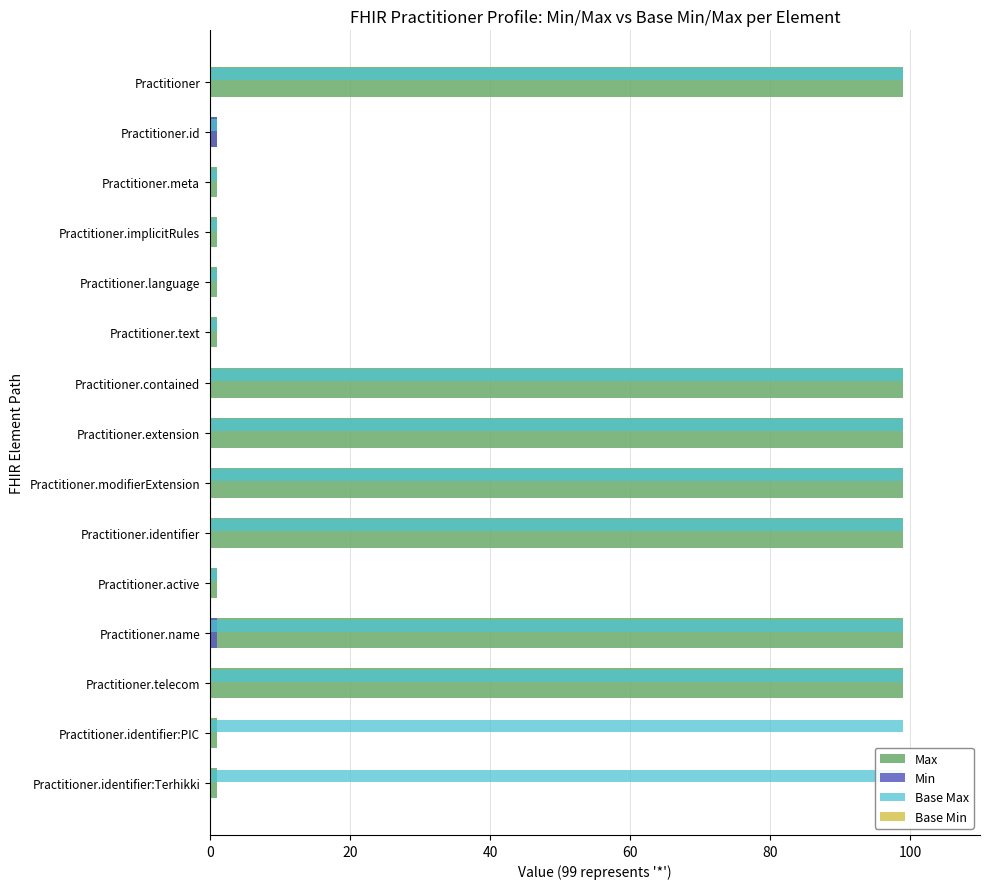

Which has a higher value, Practitioner.active or Practitioner.extension?

Practitioner.extension